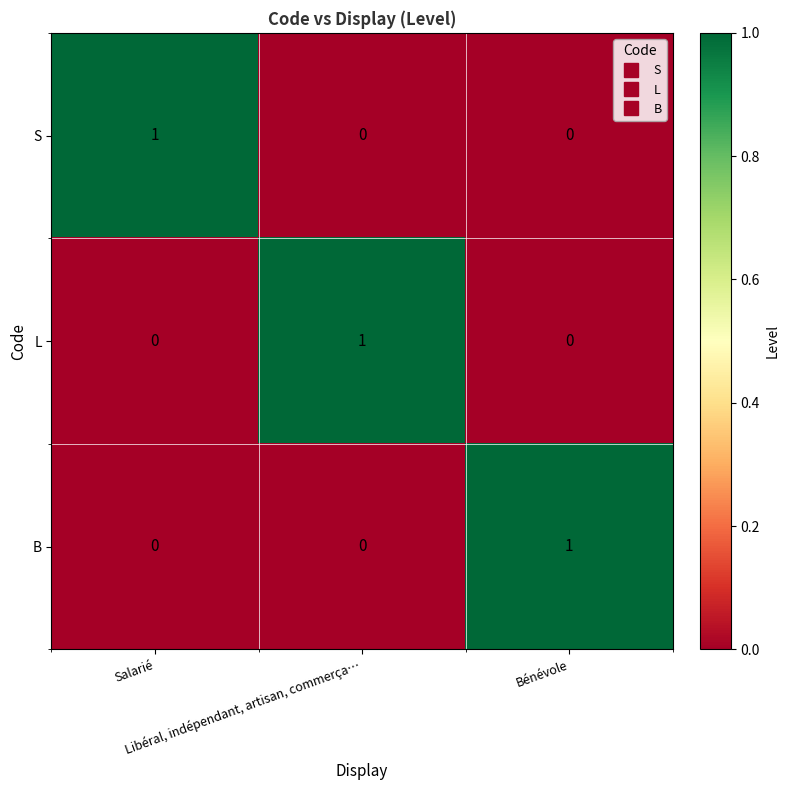

At how many categories does at least one series exceed 0?

3